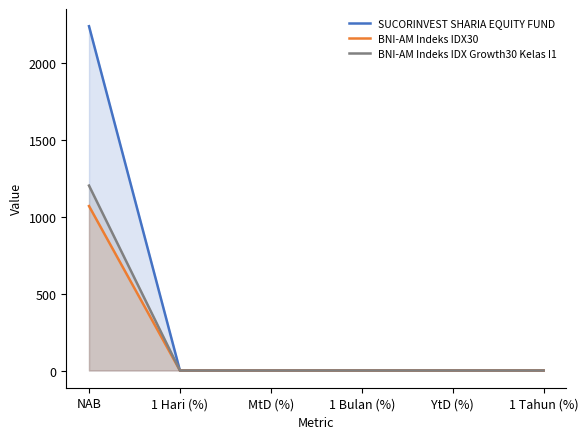

Which has a higher value, 1 Hari (%) or YtD (%)?

YtD (%)